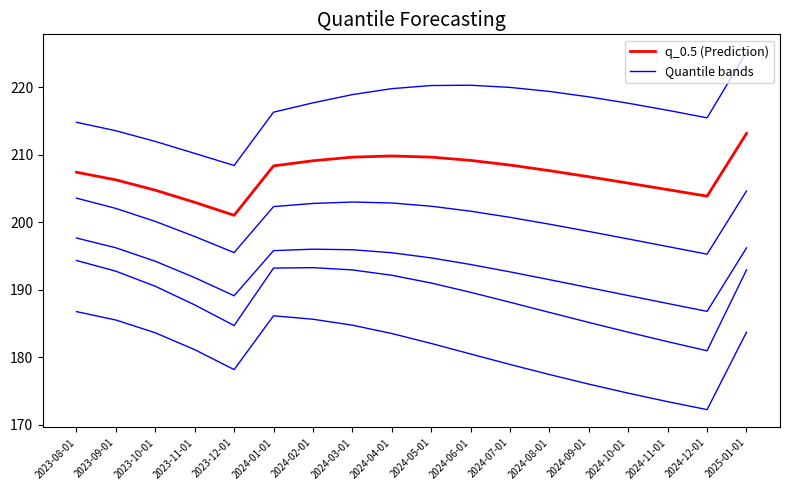

What is the sum of all q_0.5 (Prediction) values?

3728.1